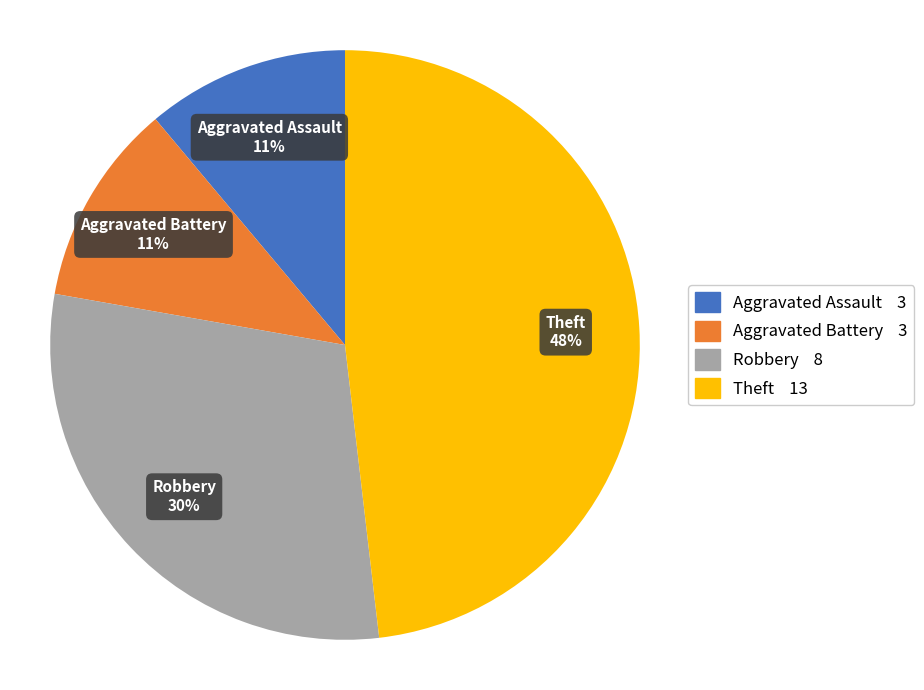

Which has a higher value, Robbery or Aggravated Battery?

Robbery